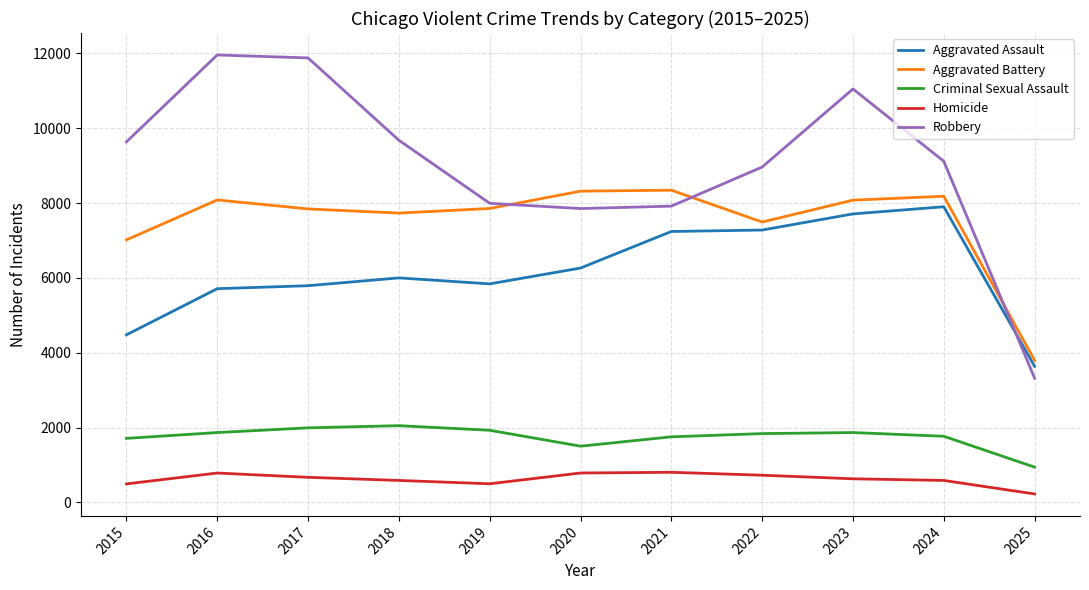

Which series has the widest spread of values?

Robbery